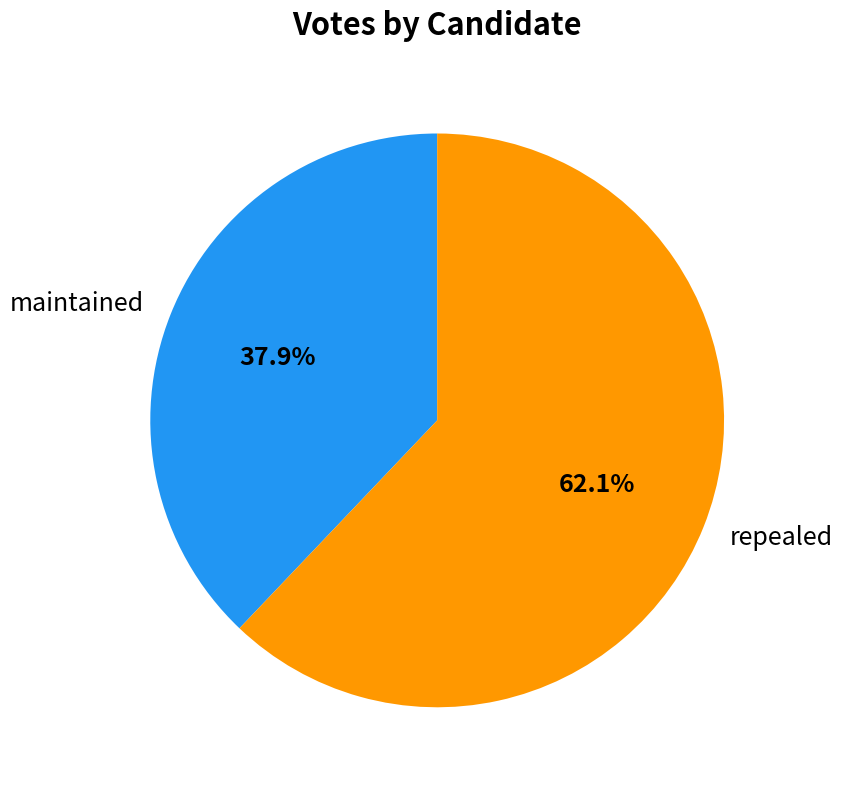

Does any single category account for the majority?

Yes